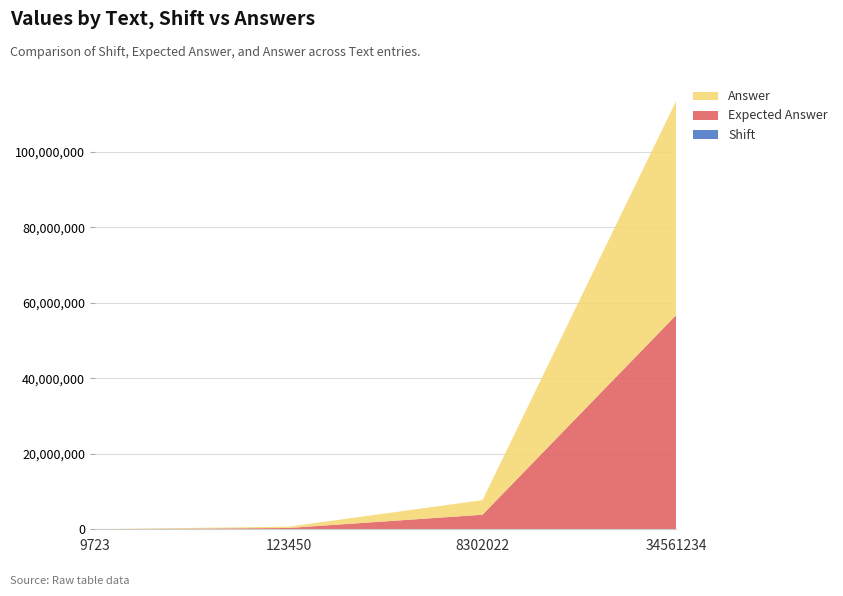

Reading left to right, extract all data points from this chart.

Shift: 9723=0	123450=2	8302022=5	34561234=12
Expected Answer: 9723=9723	123450=345672	8302022=3857577	34561234=56783456
Answer: 9723=9723	123450=345672	8302022=3857577	34561234=56783456